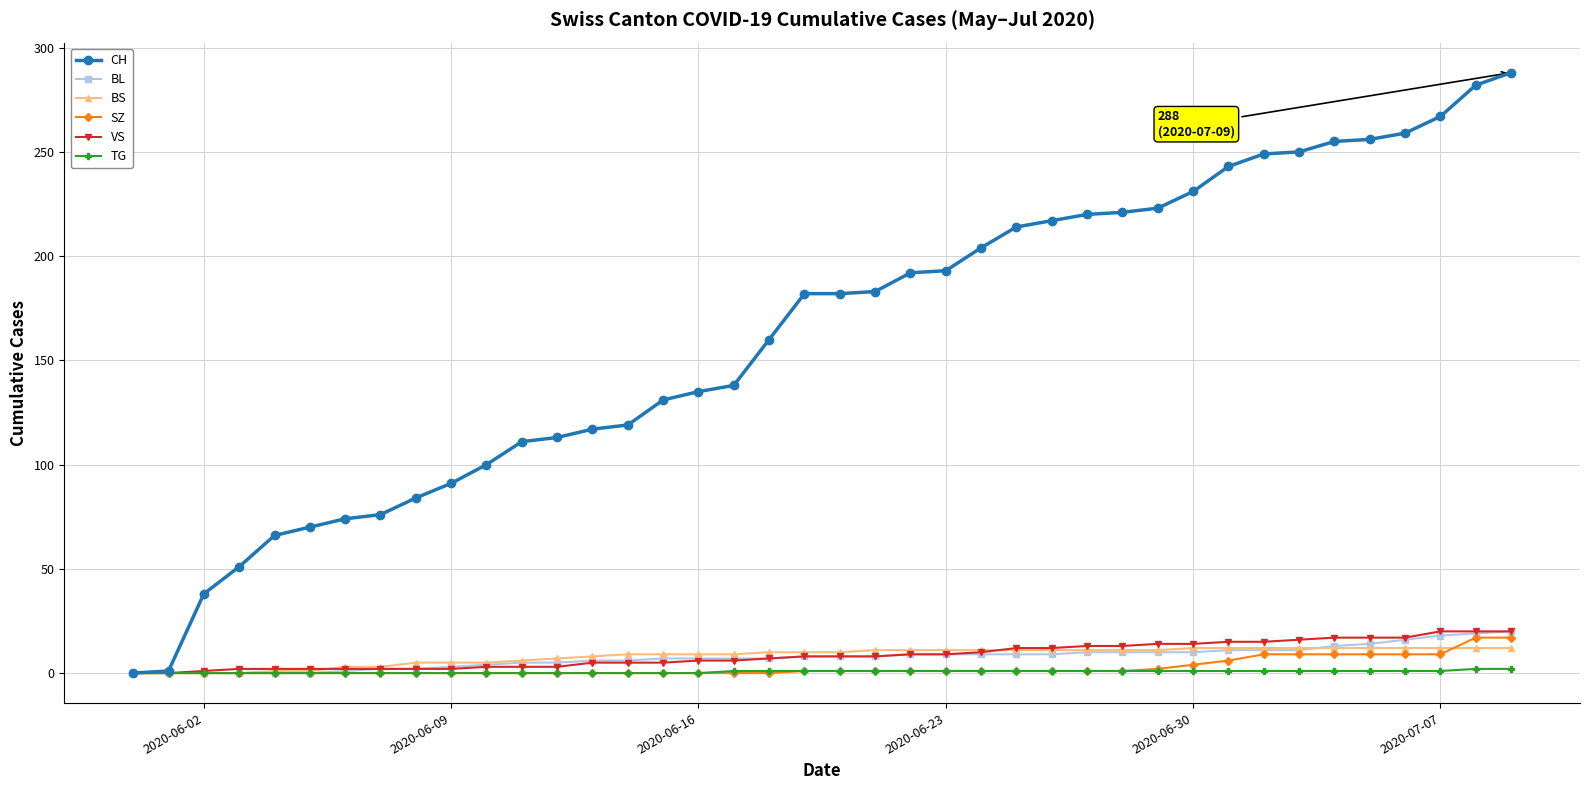

Which series has the largest total across all categories?

CH